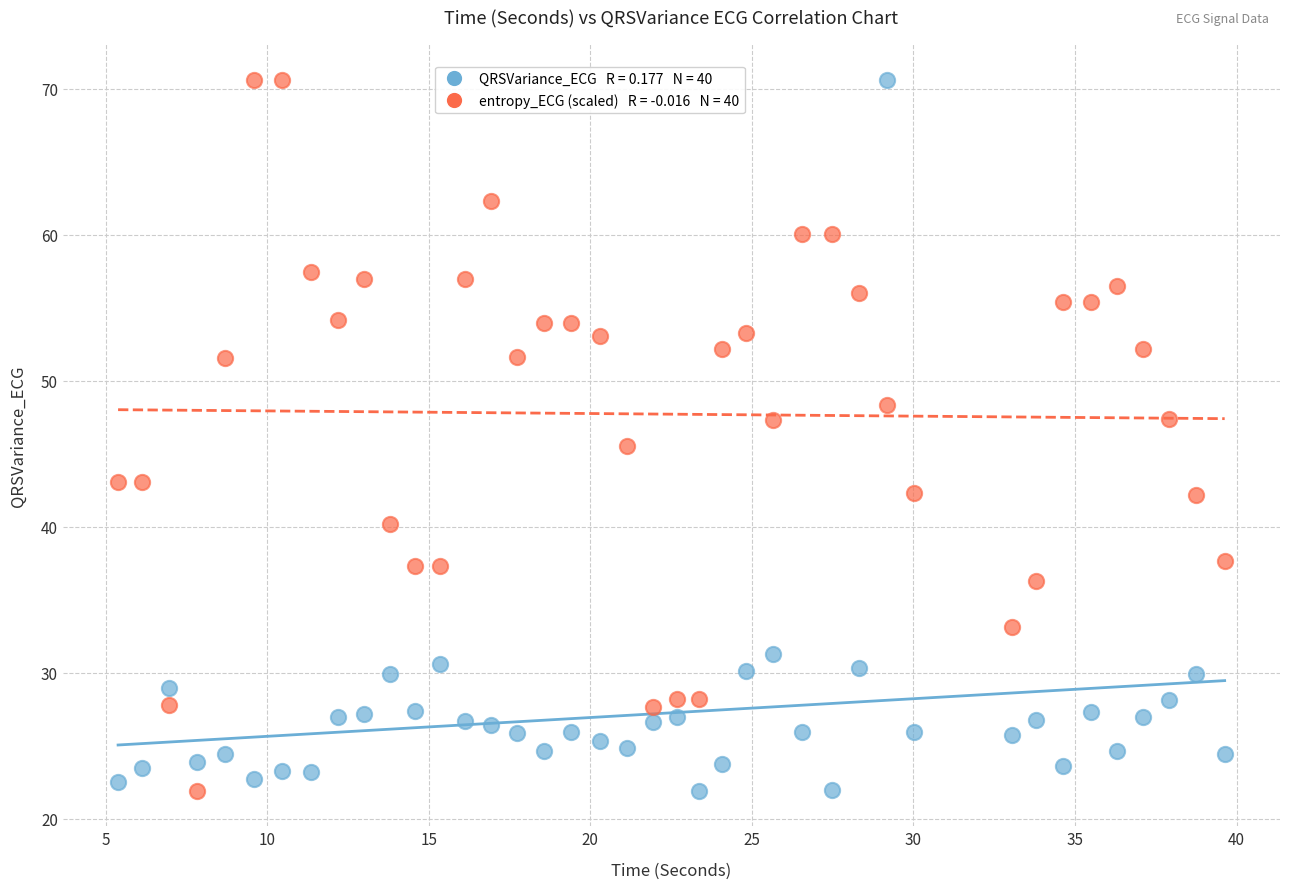

Across all data points, what is the range of X values (max minus min)?

34.2